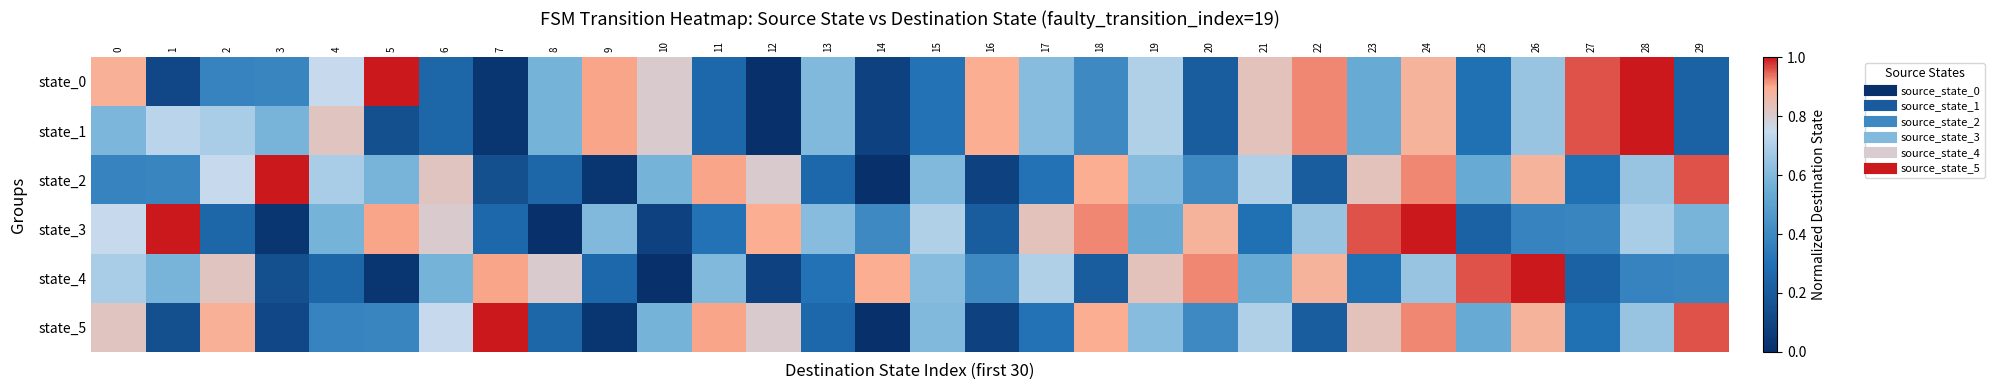

Count the number of data series in this chart.

6